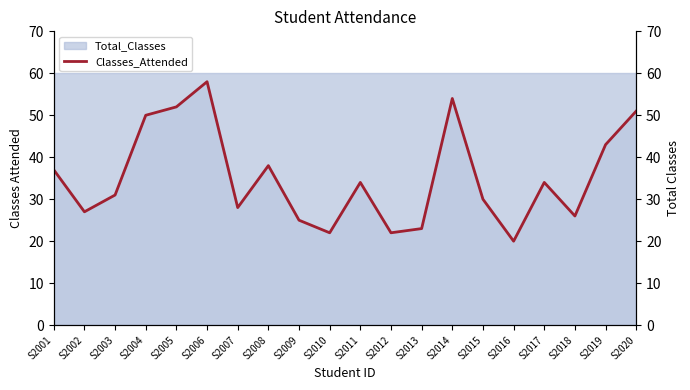

Is it true that Classes_Attended equals 20 at S2015?

False